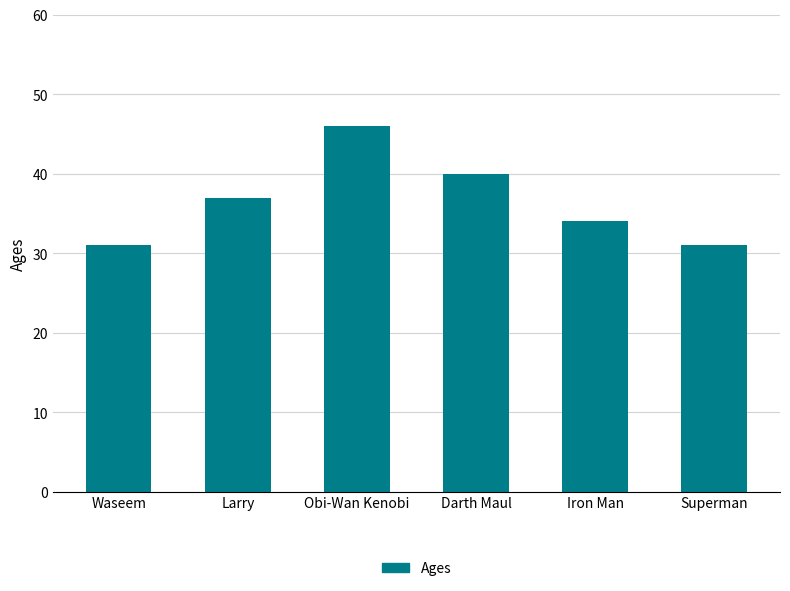

What position from the right is Obi-Wan Kenobi?

4